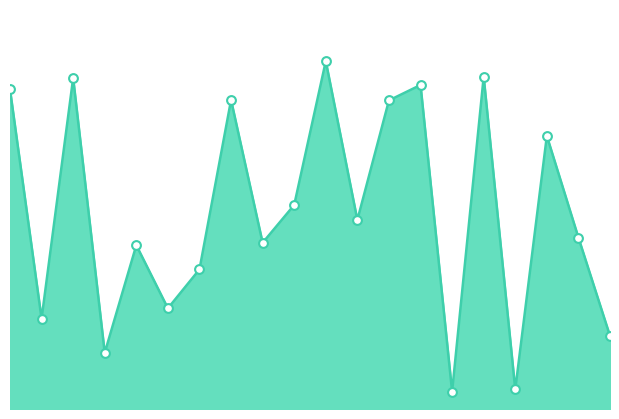

Does the chart have visible grid lines?

No